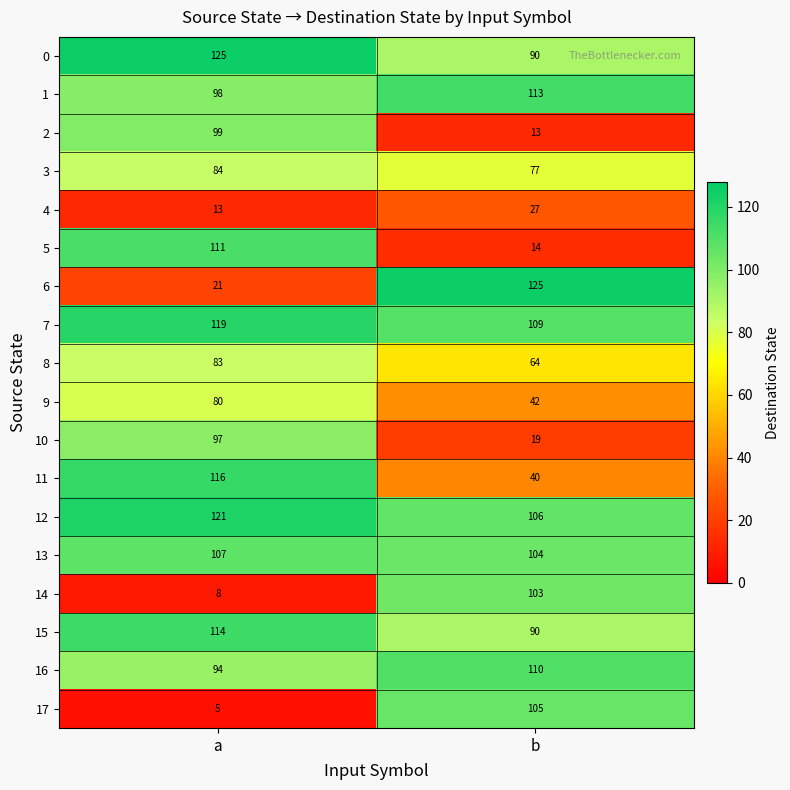

Is the value of 8 at a greater than the value of 12 at b?

No